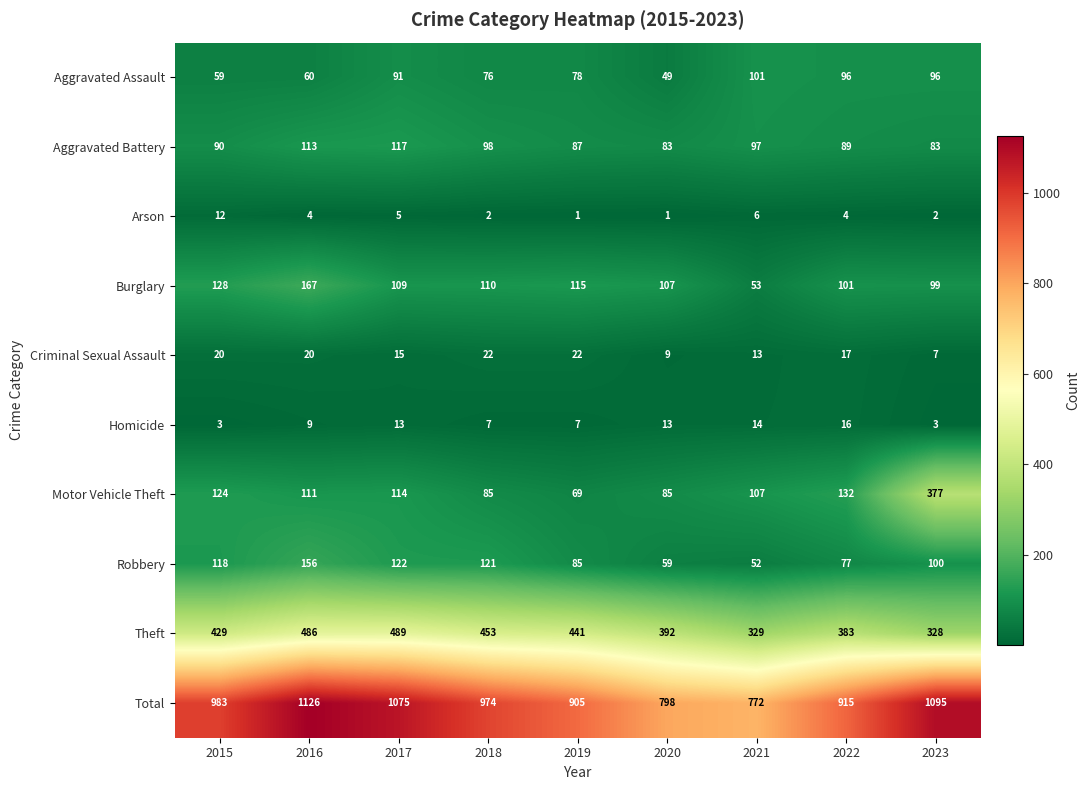

Between 2018 and 2020, which series saw the biggest shift?

Total